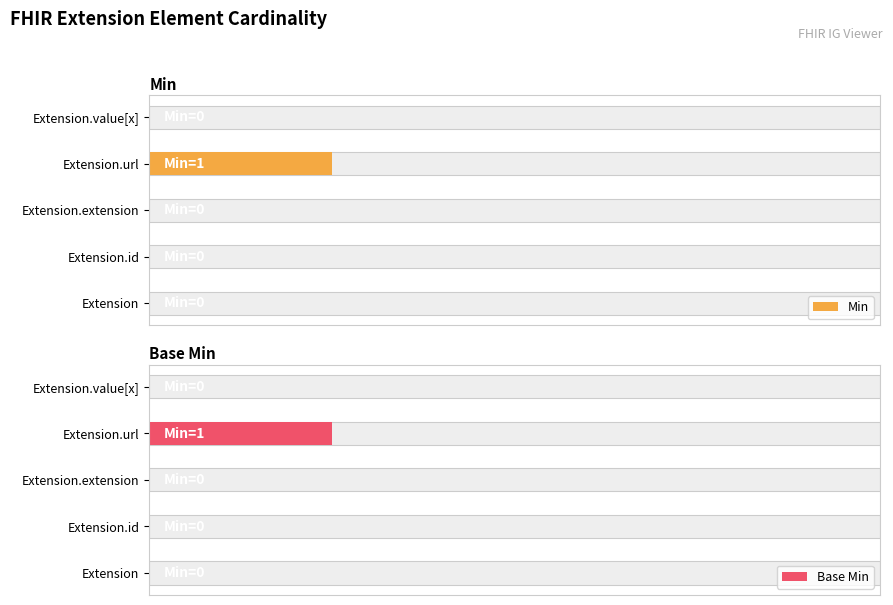

What are all the series names shown in the legend?

Min, Base Min